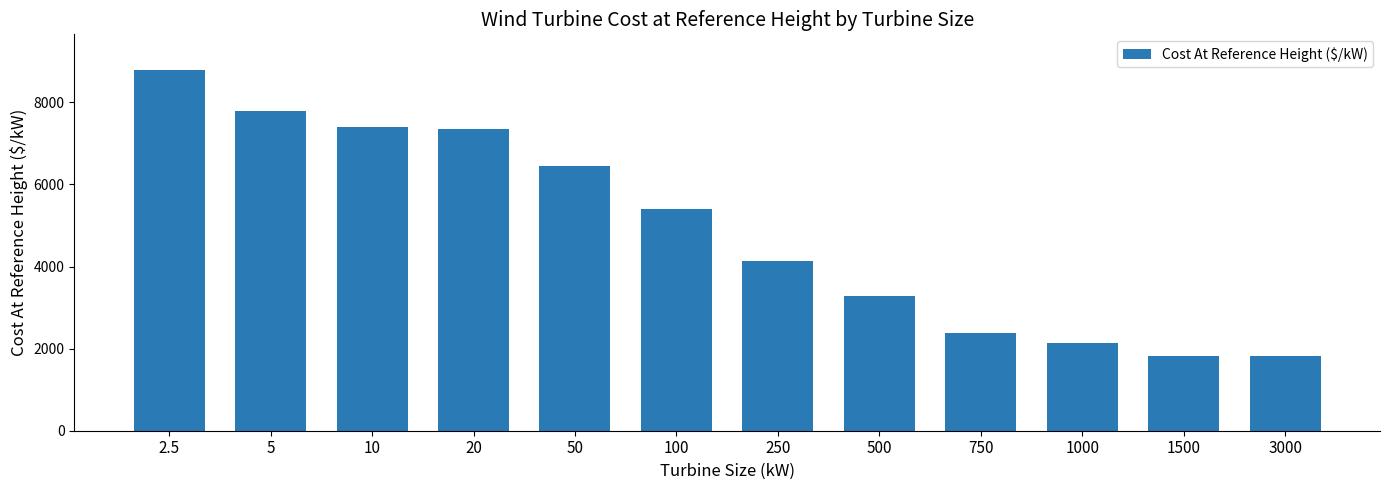

True or false: the data shows 5534.7 at 500.

False